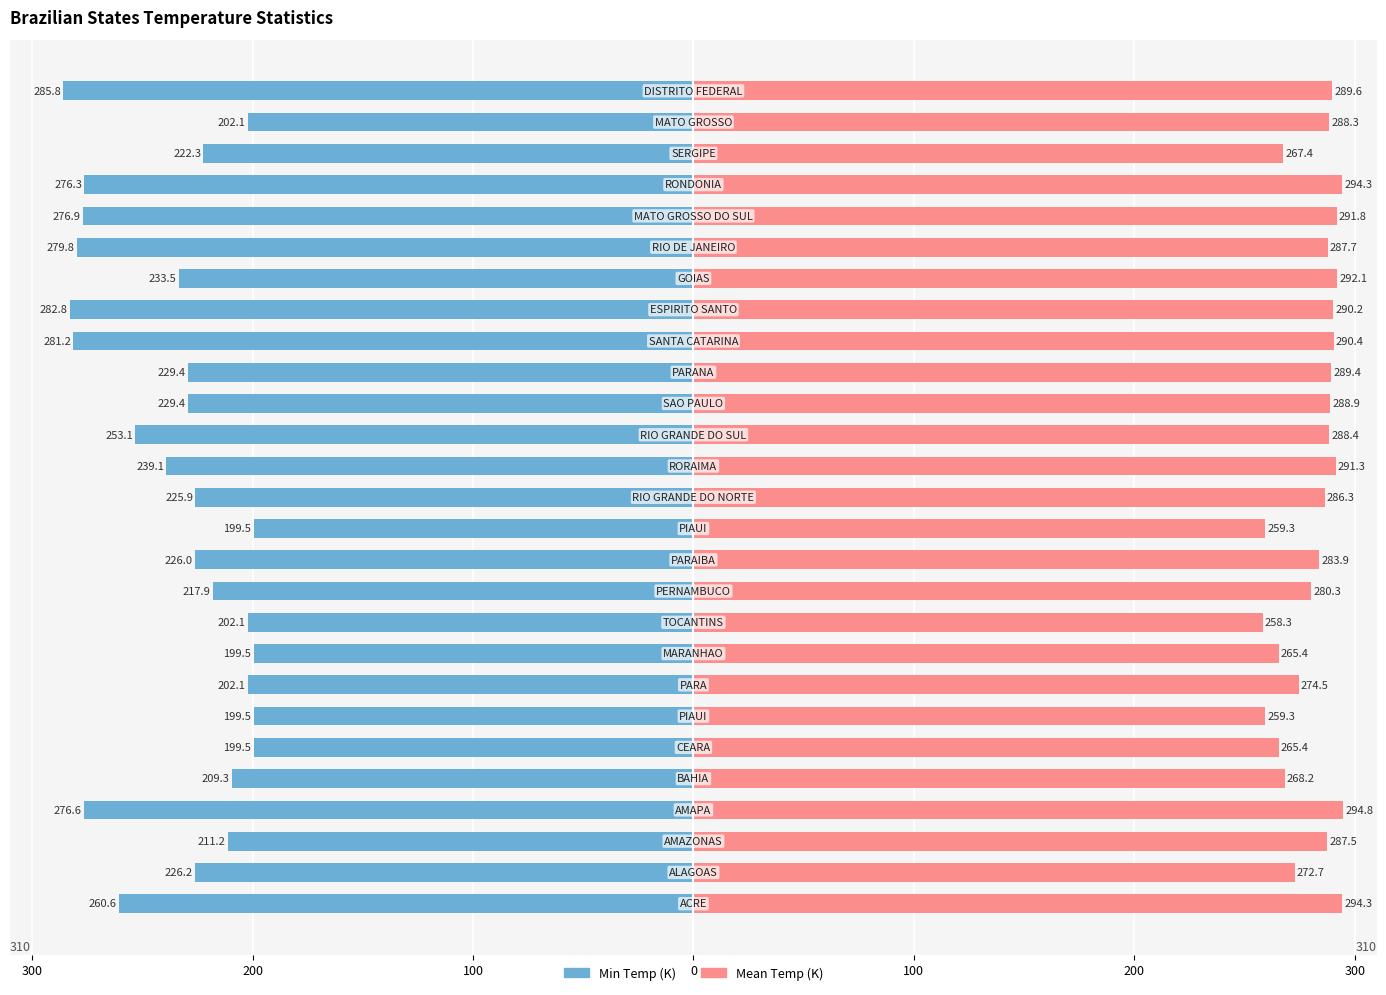

Which series changed the most between 10 and 26?

Min Temp